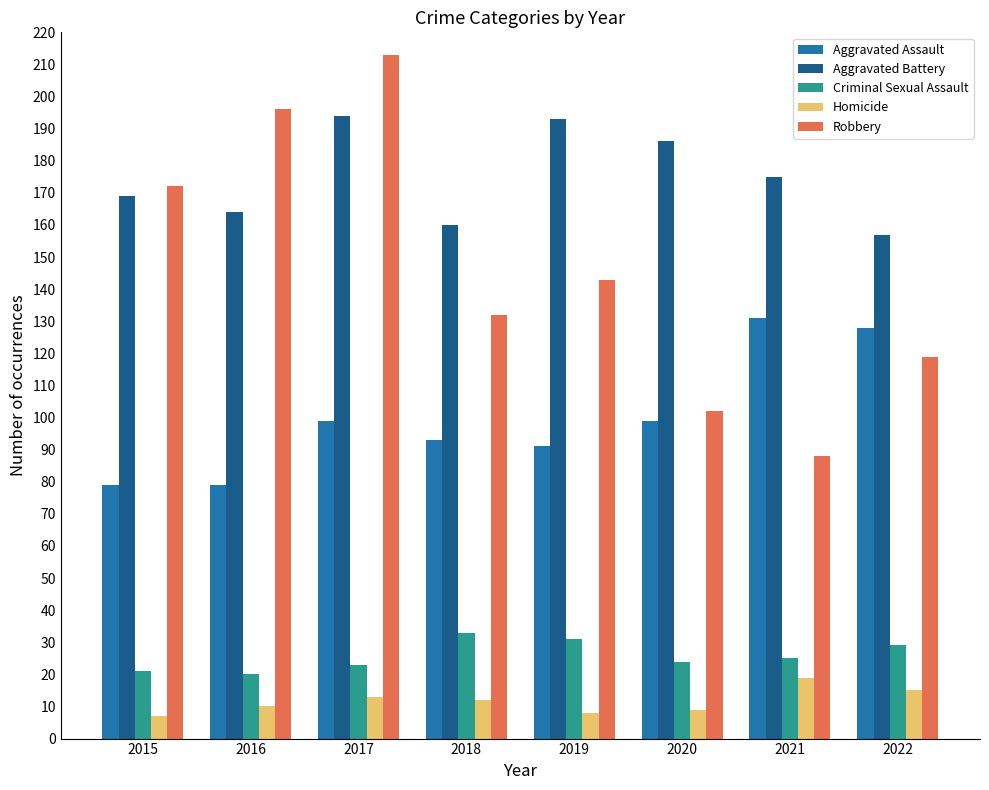

Reading right to left, what are all the values shown in this chart?

Aggravated Assault: 2022=128	2021=131	2020=99	2019=91	2018=93	2017=99	2016=79	2015=79
Aggravated Battery: 2022=157	2021=175	2020=186	2019=193	2018=160	2017=194	2016=164	2015=169
Criminal Sexual Assault: 2022=29	2021=25	2020=24	2019=31	2018=33	2017=23	2016=20	2015=21
Homicide: 2022=15	2021=19	2020=9	2019=8	2018=12	2017=13	2016=10	2015=7
Robbery: 2022=119	2021=88	2020=102	2019=143	2018=132	2017=213	2016=196	2015=172